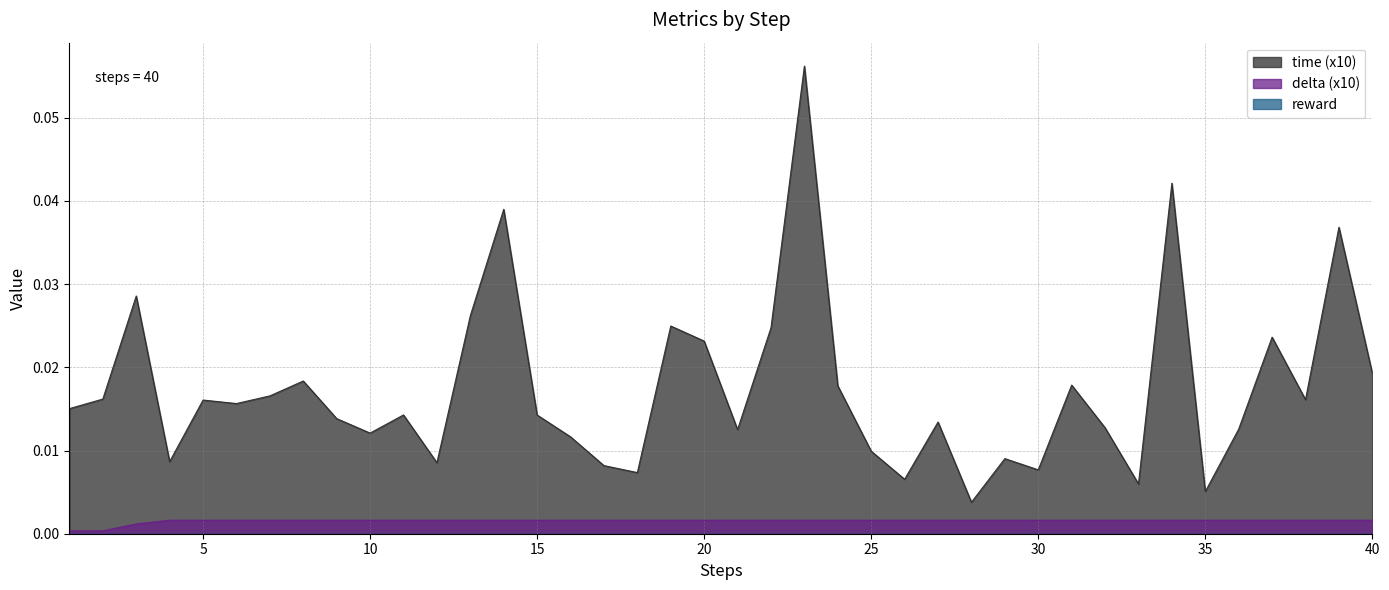

What value does the time series have at 23?

0.1